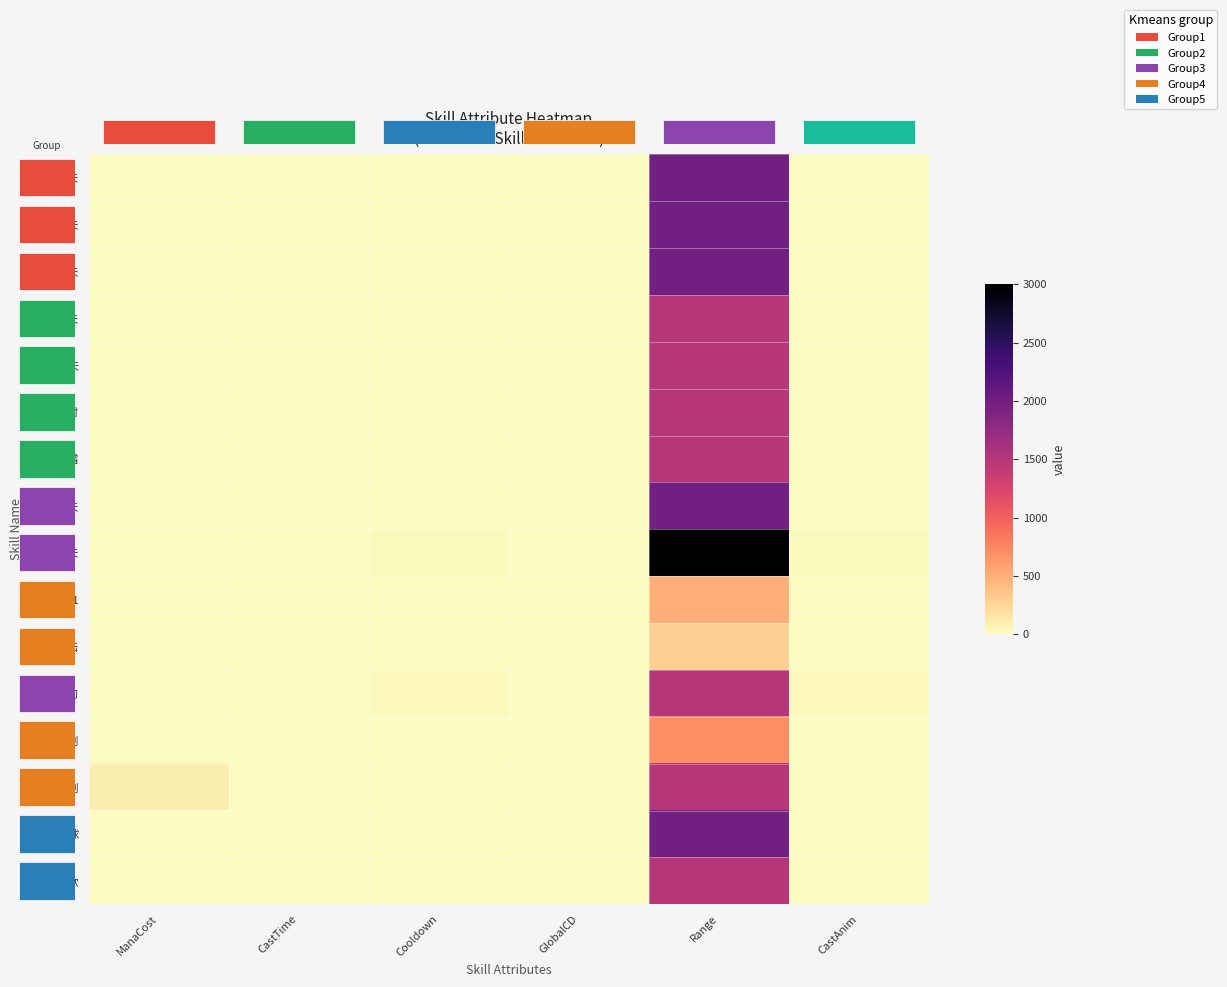

What is the difference between the maximum and minimum values in the 连矢 series?

1500.0